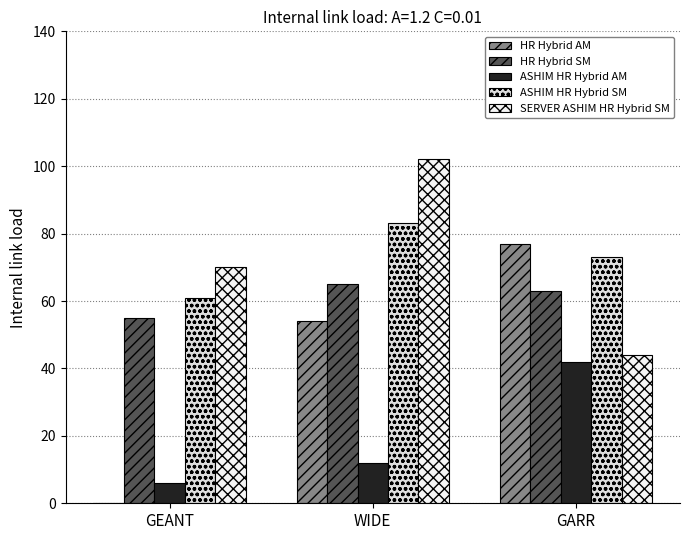

What value does the SERVER ASHIM HR Hybrid SM series have at WIDE, to the nearest 10?

100